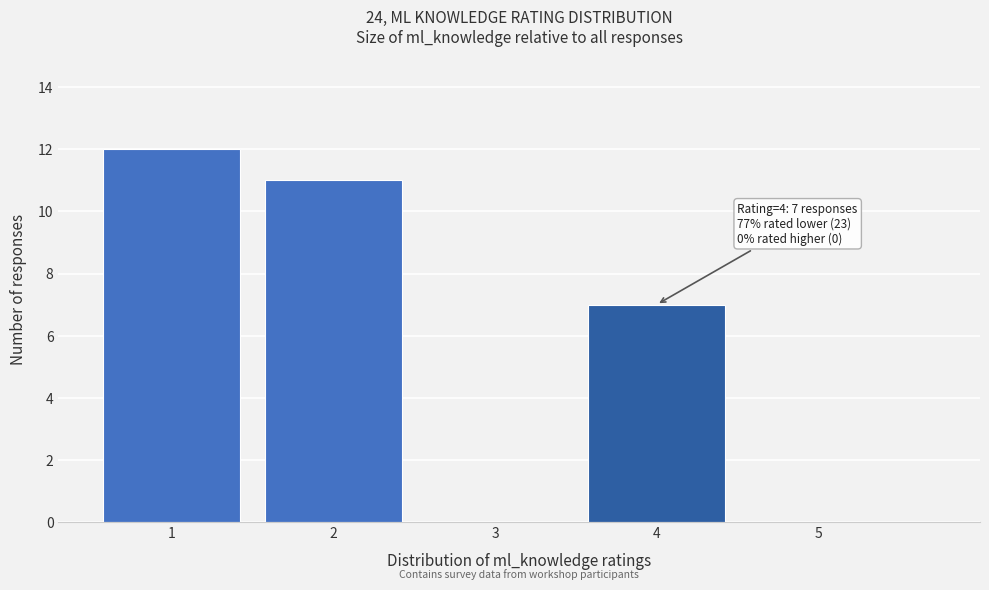

Over which range of the x-axis is the bar tallest?

0.5 to 1.5